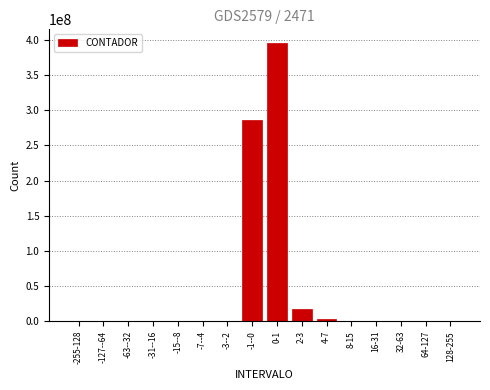

The value at 32-63 is -156343148. True or false?

False